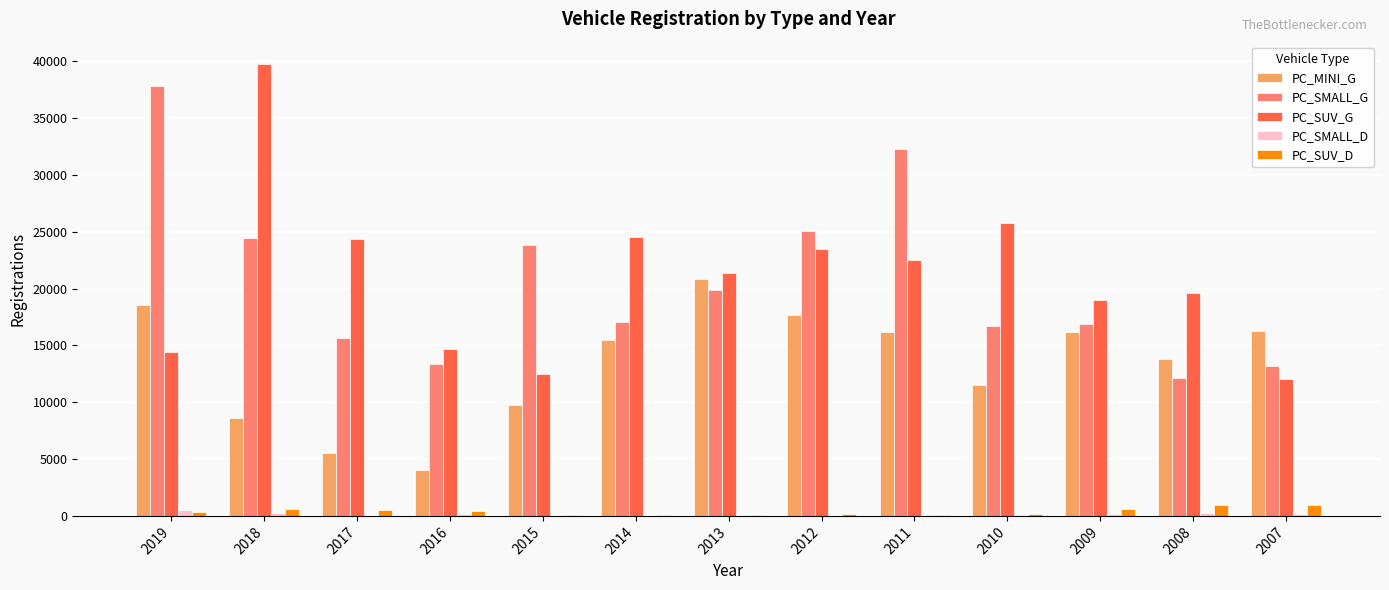

The PC_SMALL_G series shows 24402.7 at 2018. True or false?

True